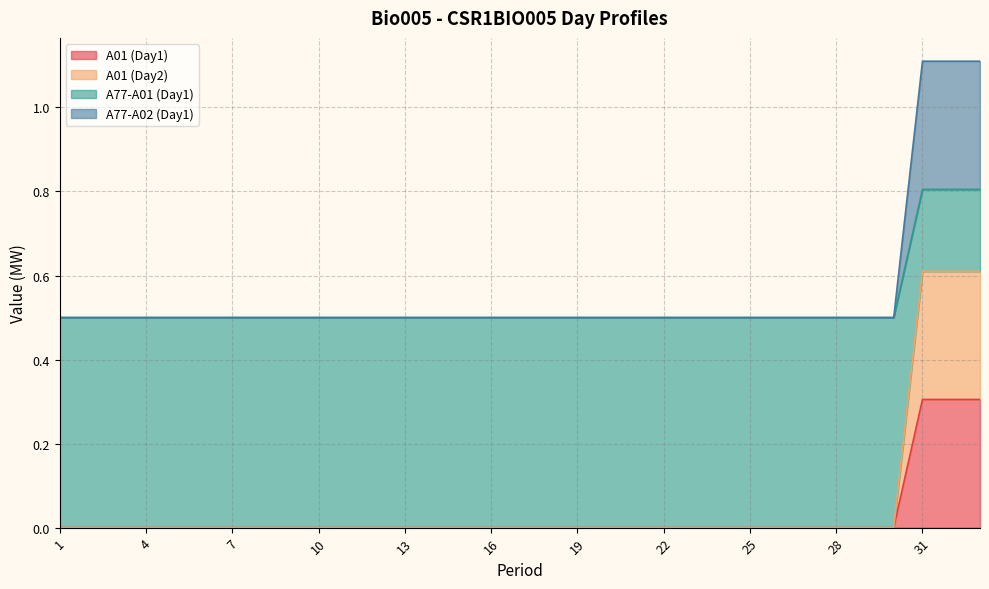

What is the difference between the second highest and second lowest values in the A77-A01 (Day1) series?

0.3